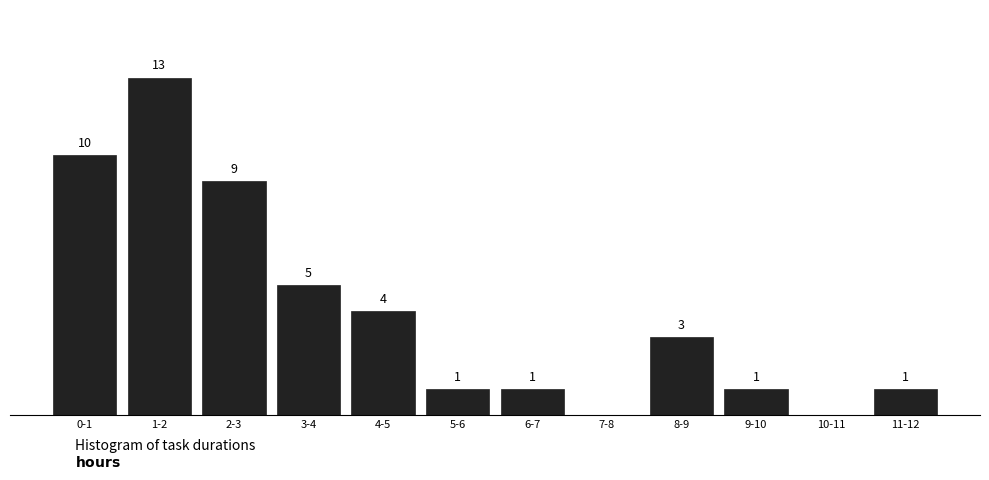

At which category does the chart reach its peak across all series?

1-2